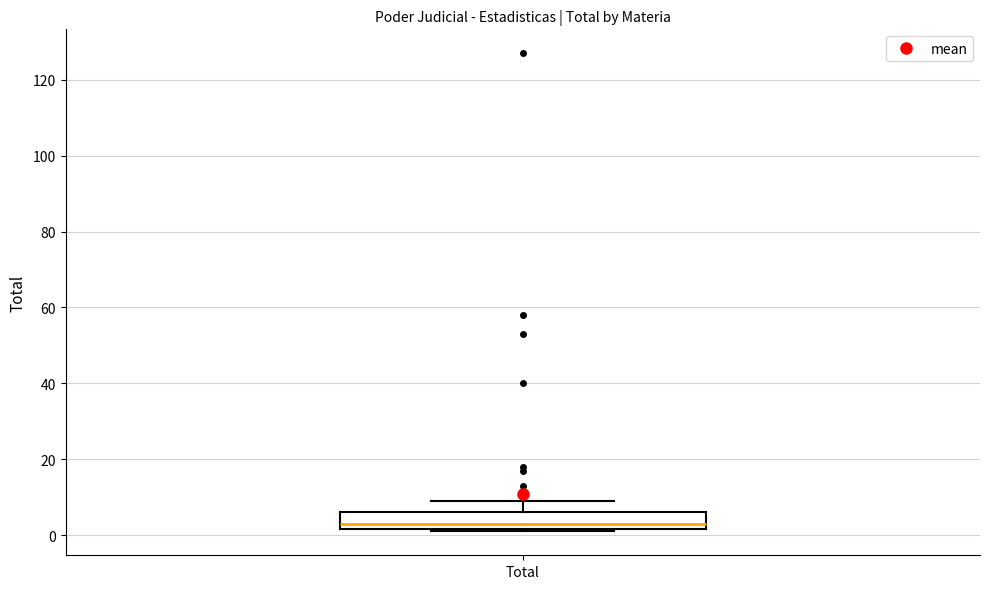

Where does the upper whisker of the box for Total end on the y-axis? The values are not printed on the chart, so give them approximately, as read against the axis.

10